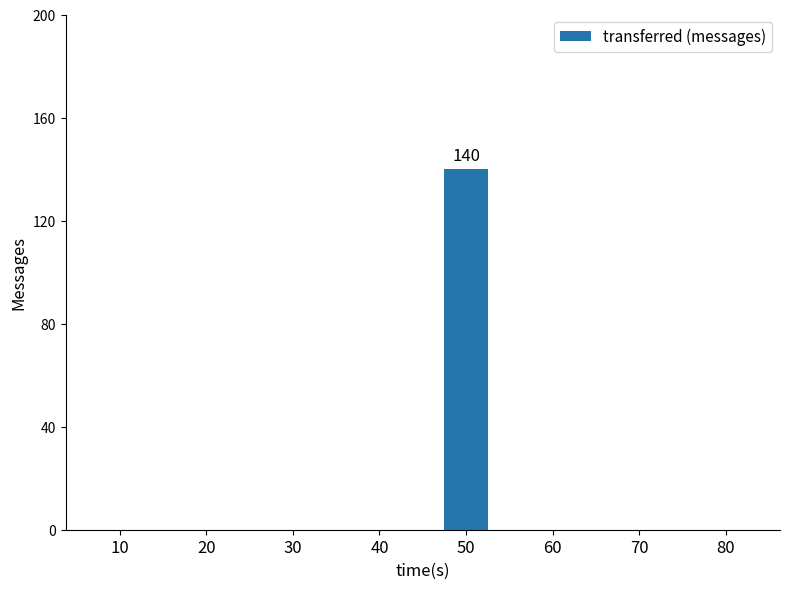

Count the number of data series in this chart.

1